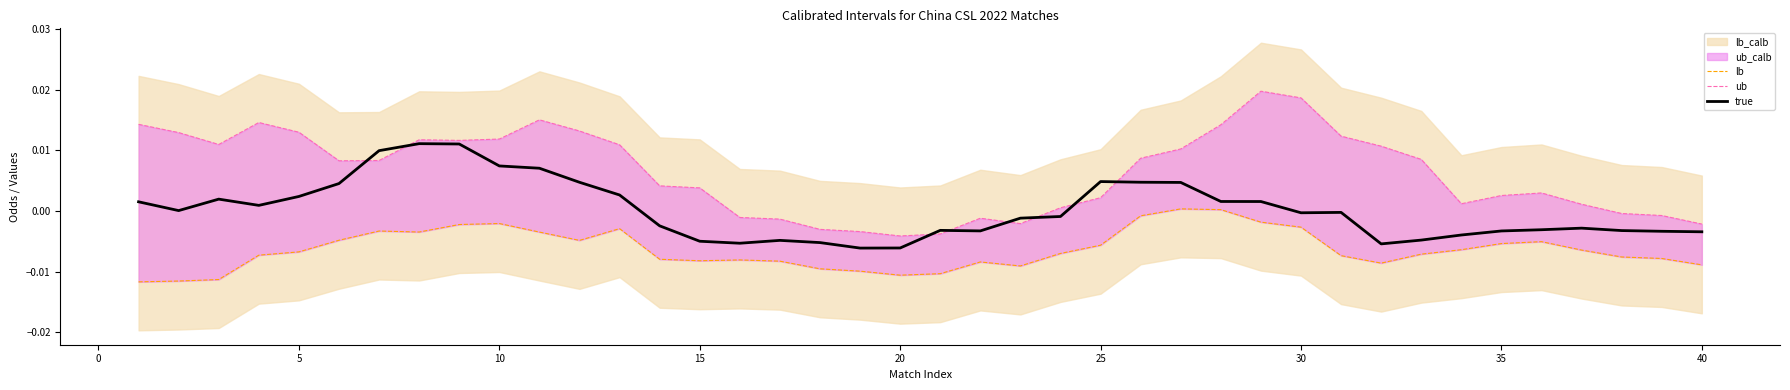

How many data points does each series have?

40